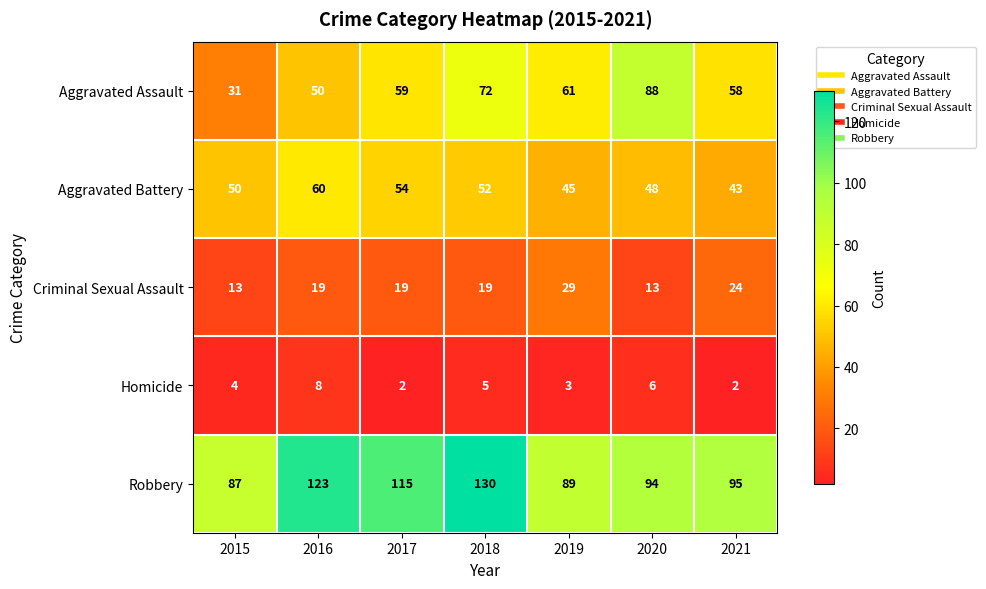

Rank the series at 2021 from highest to lowest value.

Robbery, Aggravated Assault, Aggravated Battery, Criminal Sexual Assault, Homicide